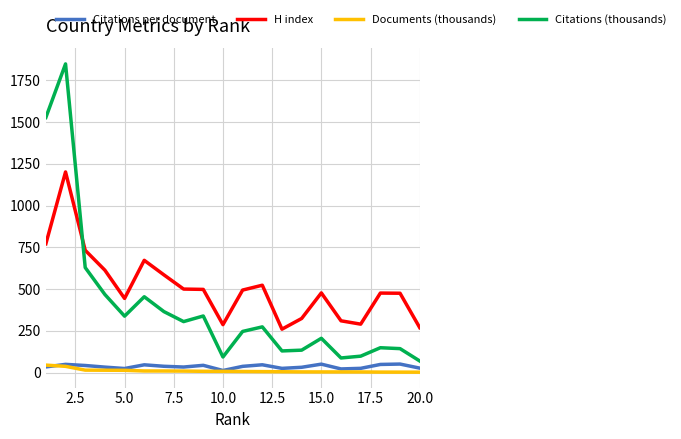

Which series has the largest total across all categories?

H index